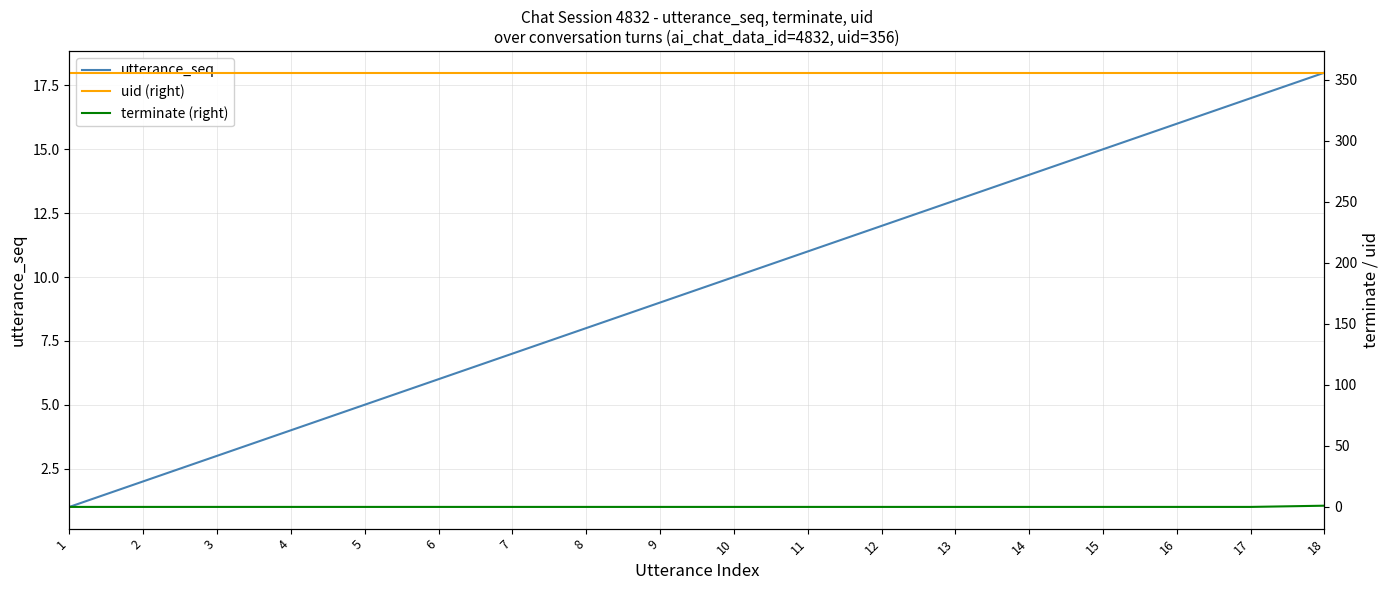

How many distinct data groups are displayed?

3